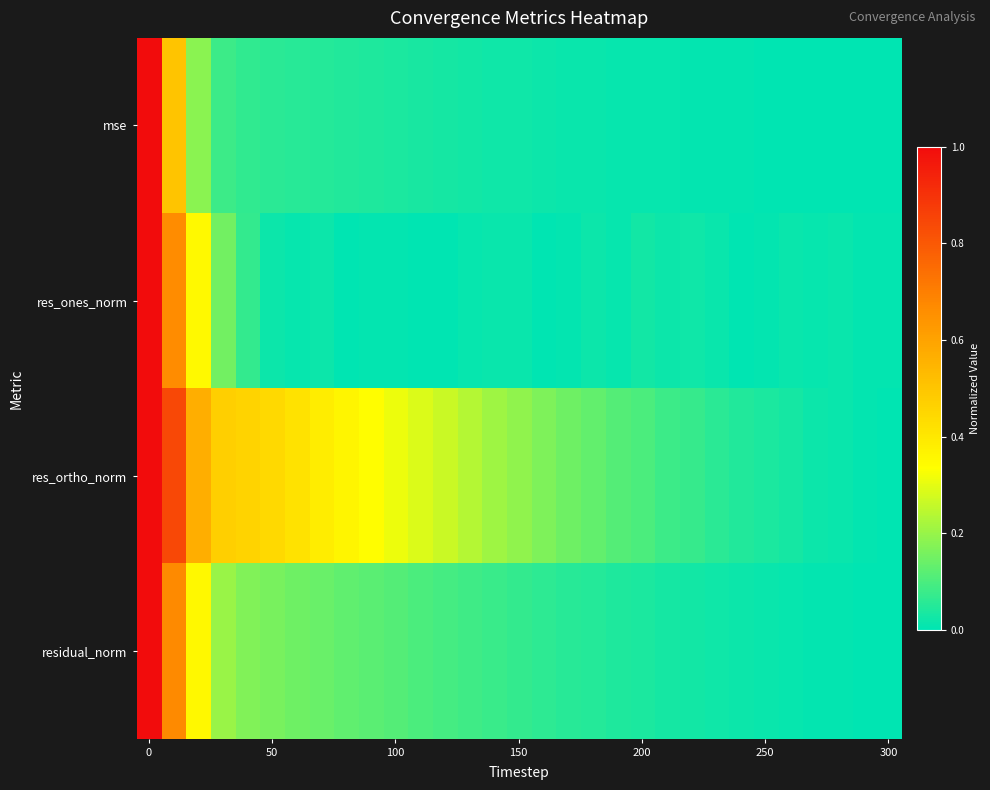

Which series has the largest range (max minus min)?

mse